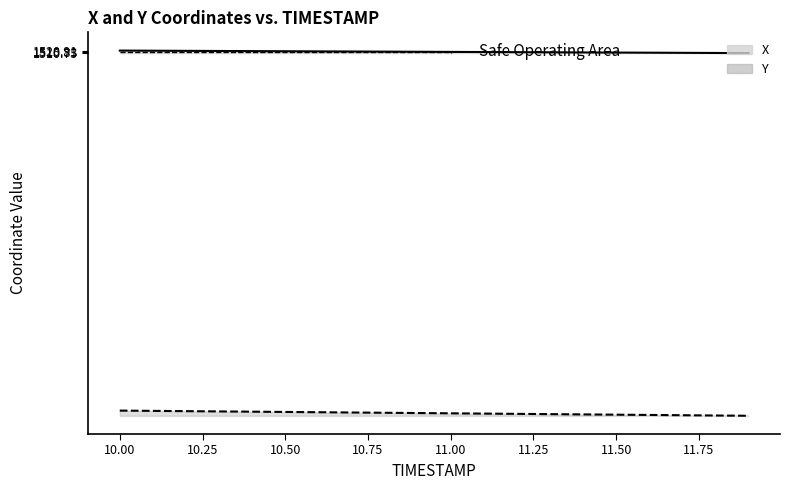

How many data points in Y are above 51?

10